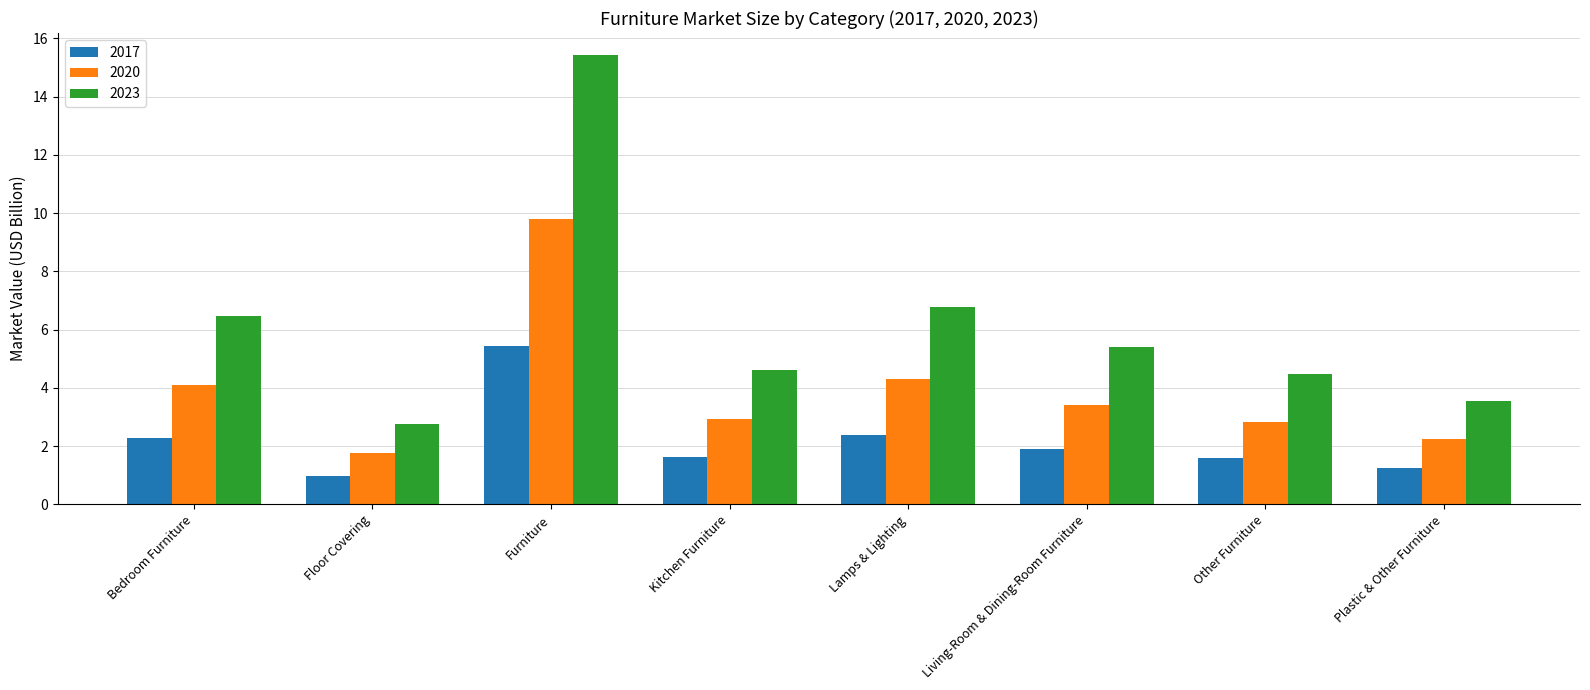

How many data points does each series have?

8